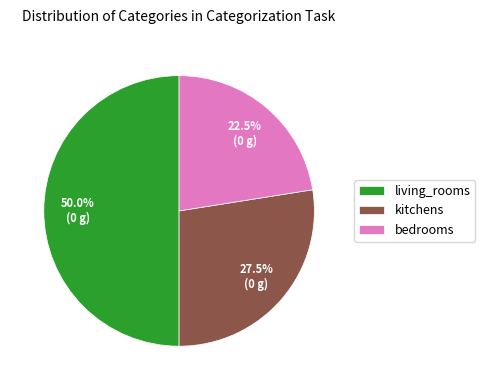

Combined, do living_rooms and bedrooms account for over 50%?

Yes